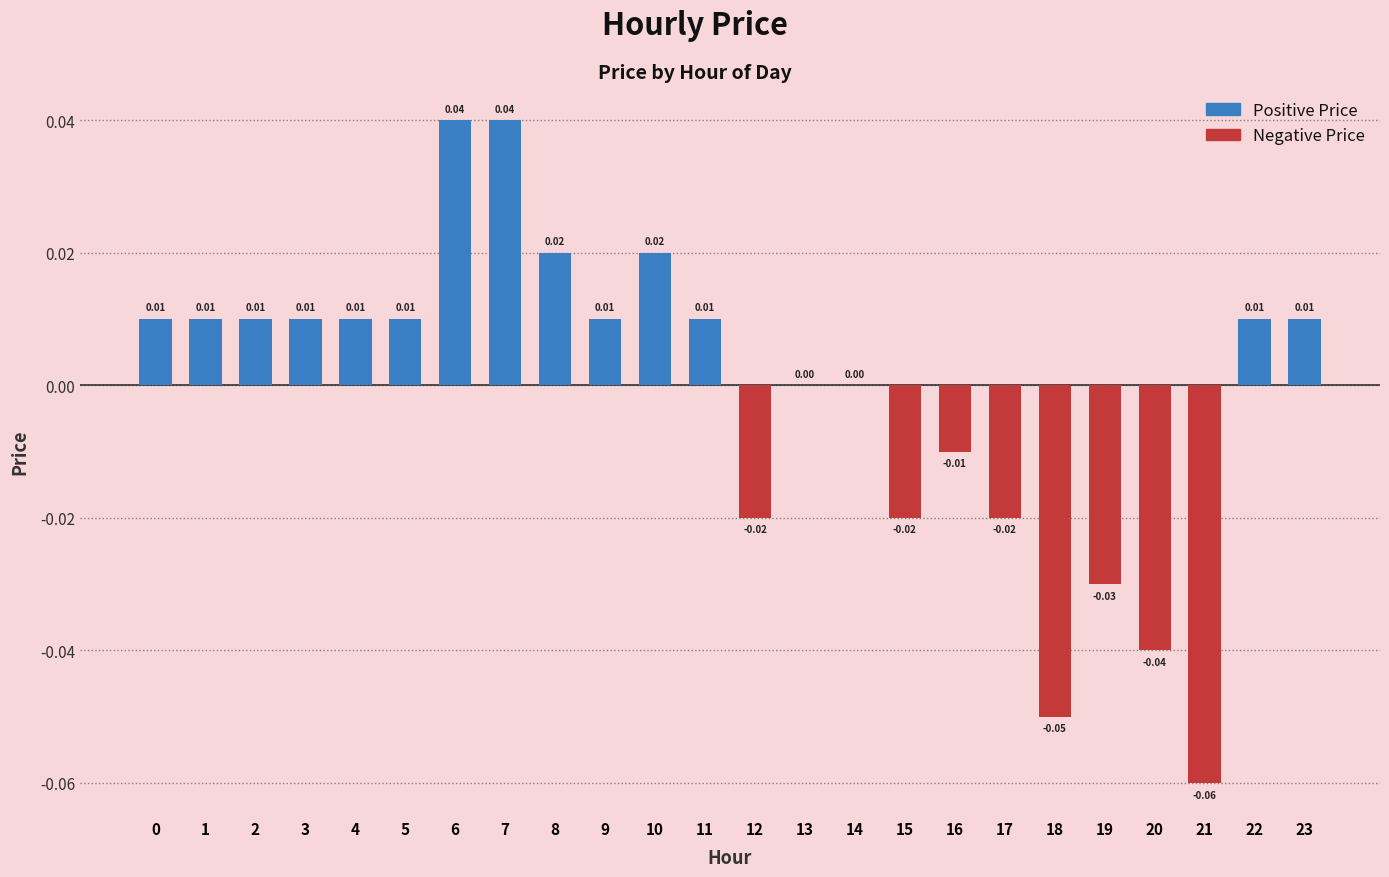

Which has a higher value, 7 or 21?

7